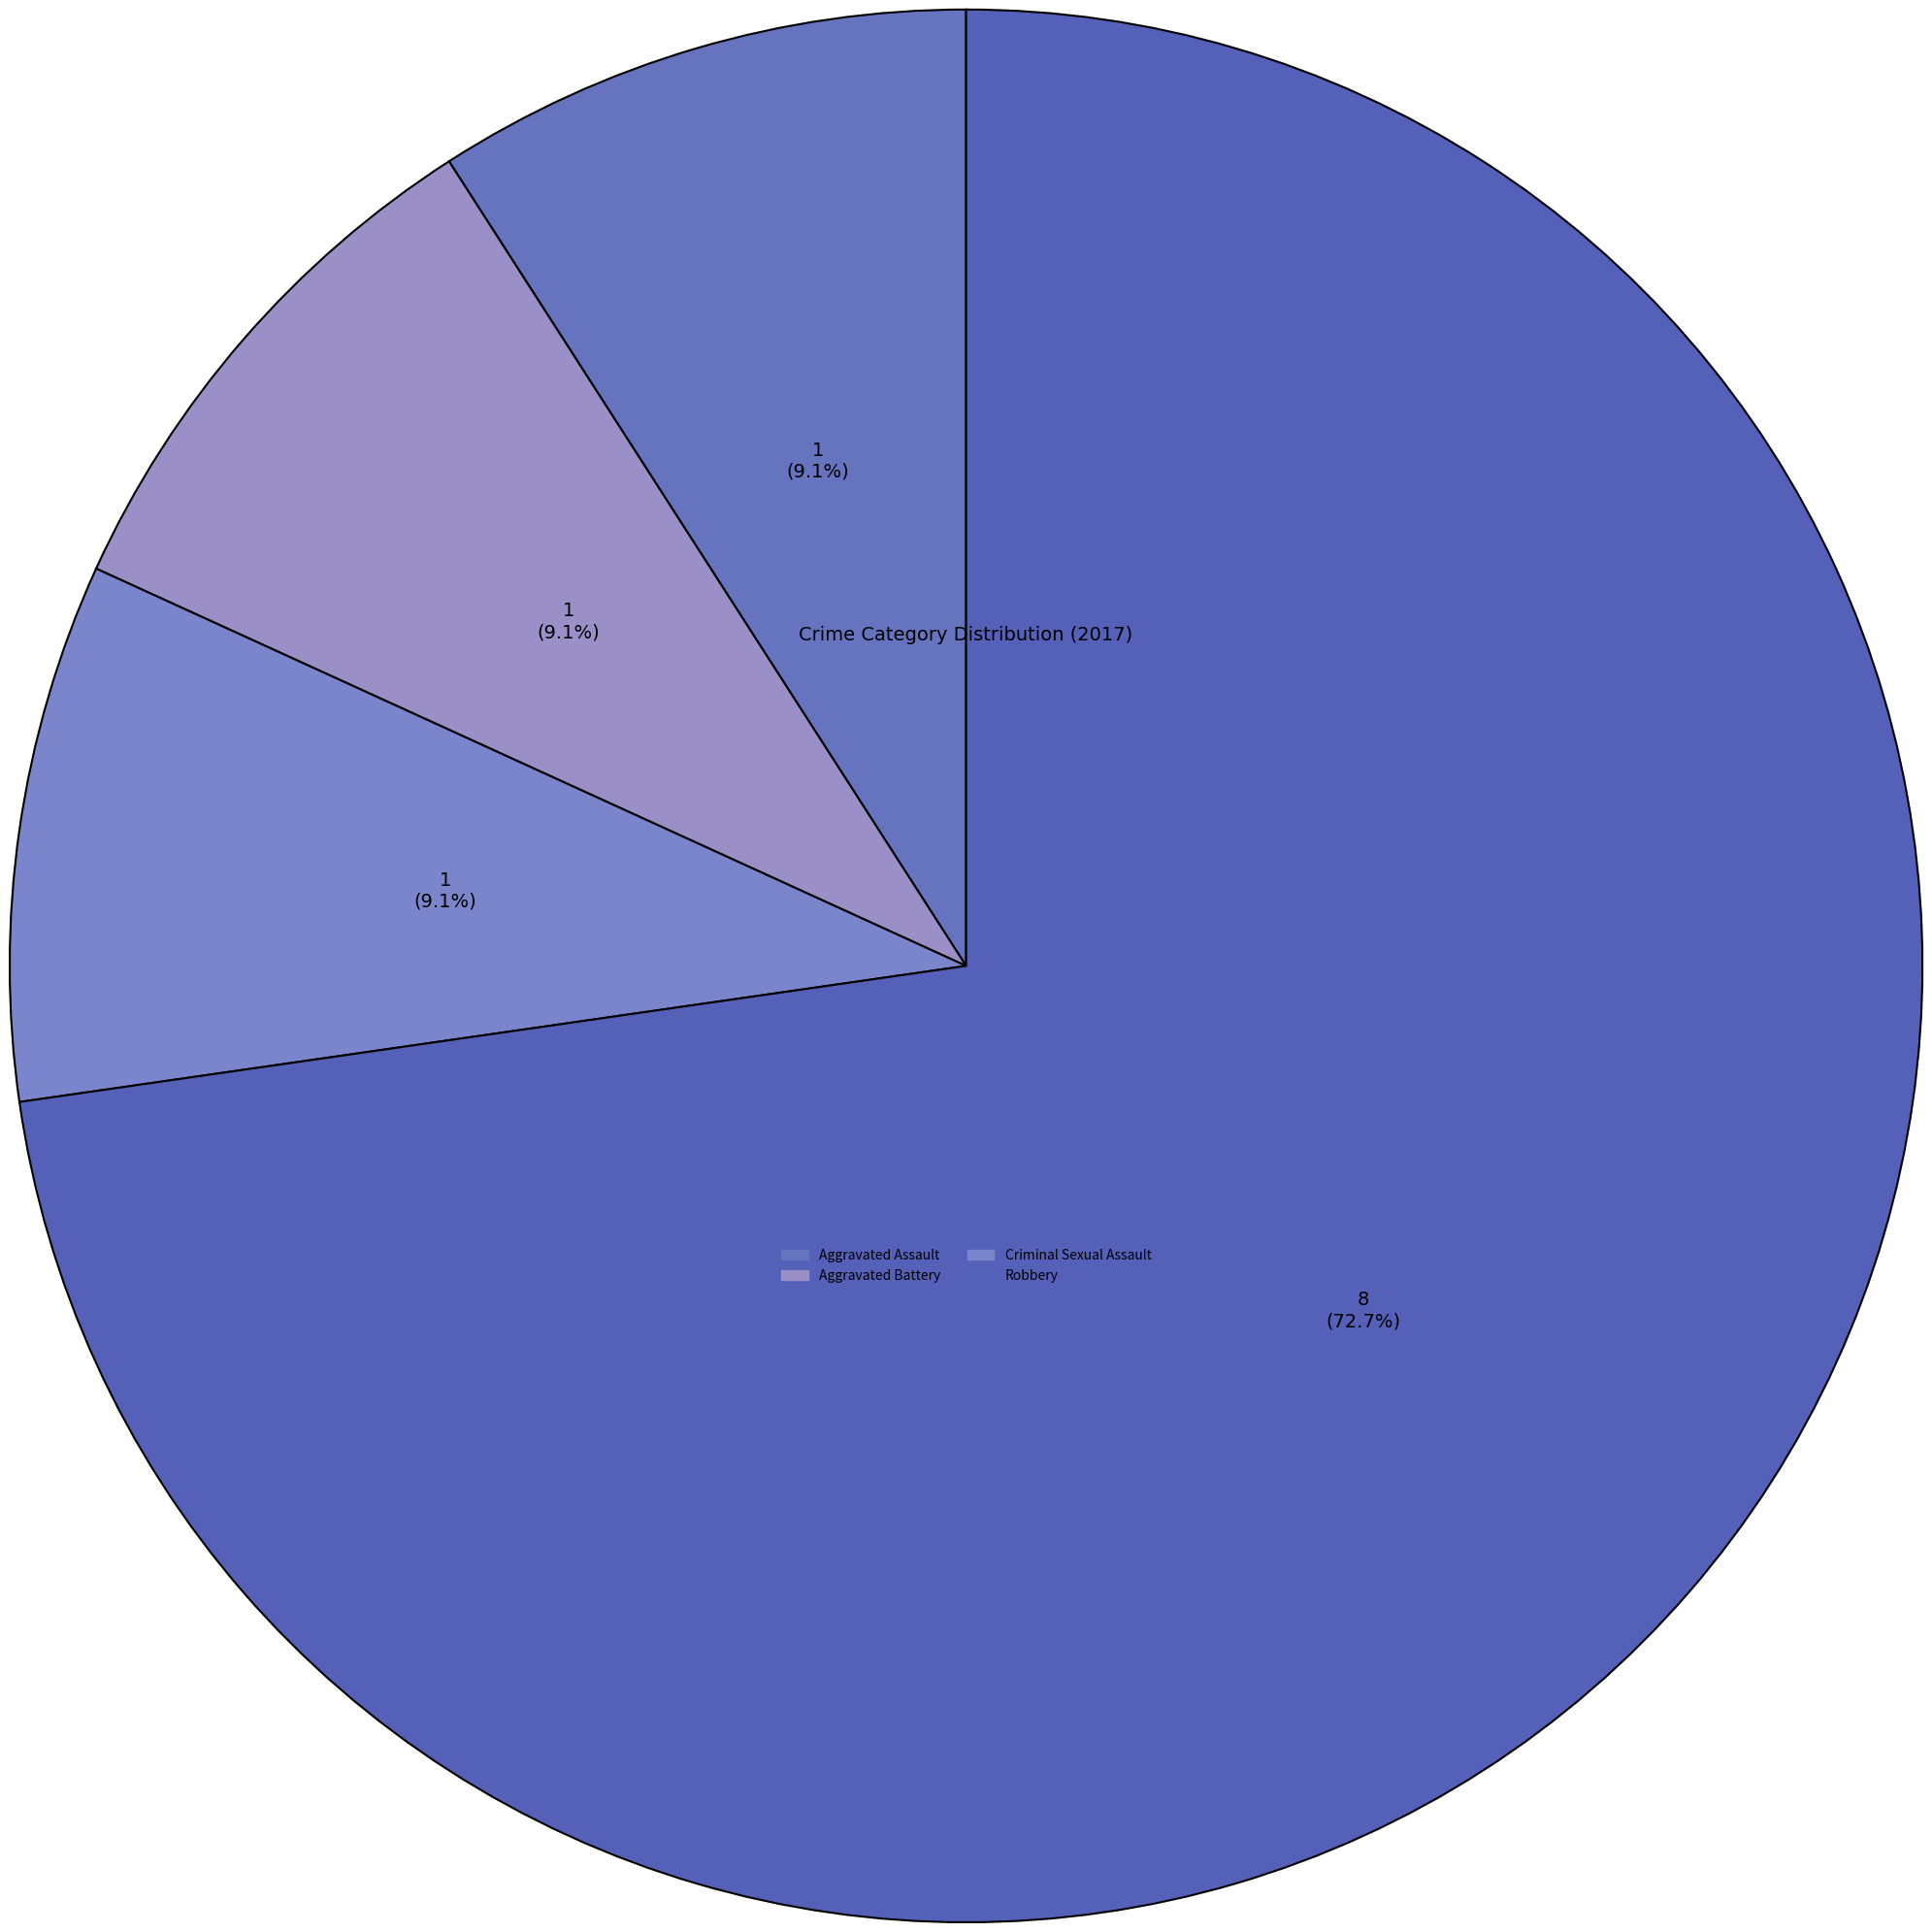

What is the largest slice in the pie chart?

Robbery